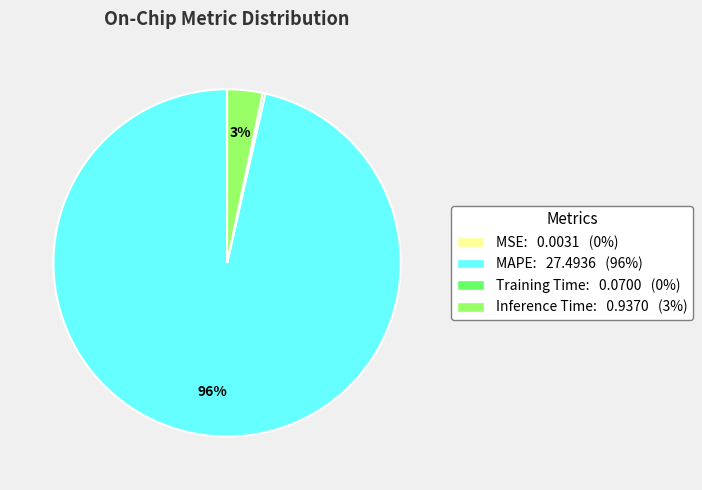

The MAPE slice represents 96% of the pie. True or false?

True